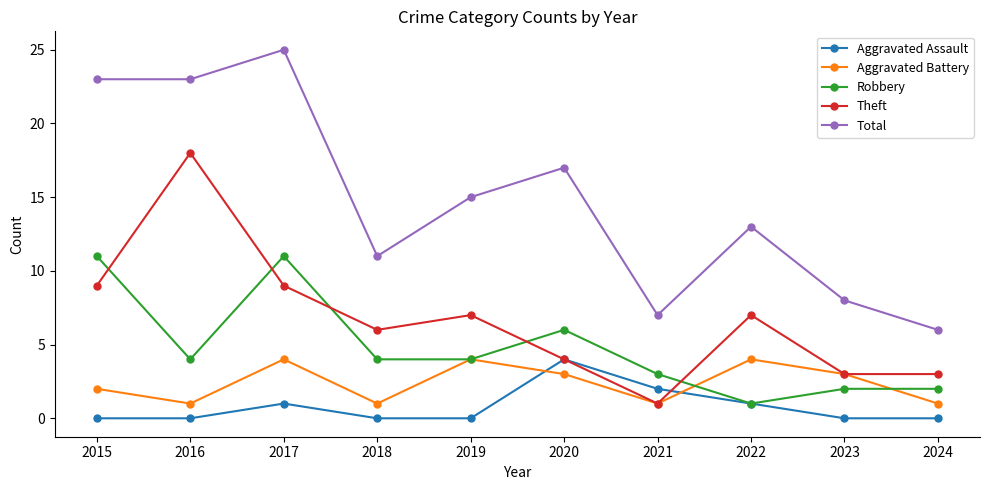

True or false: Theft and Total intersect in this chart.

False